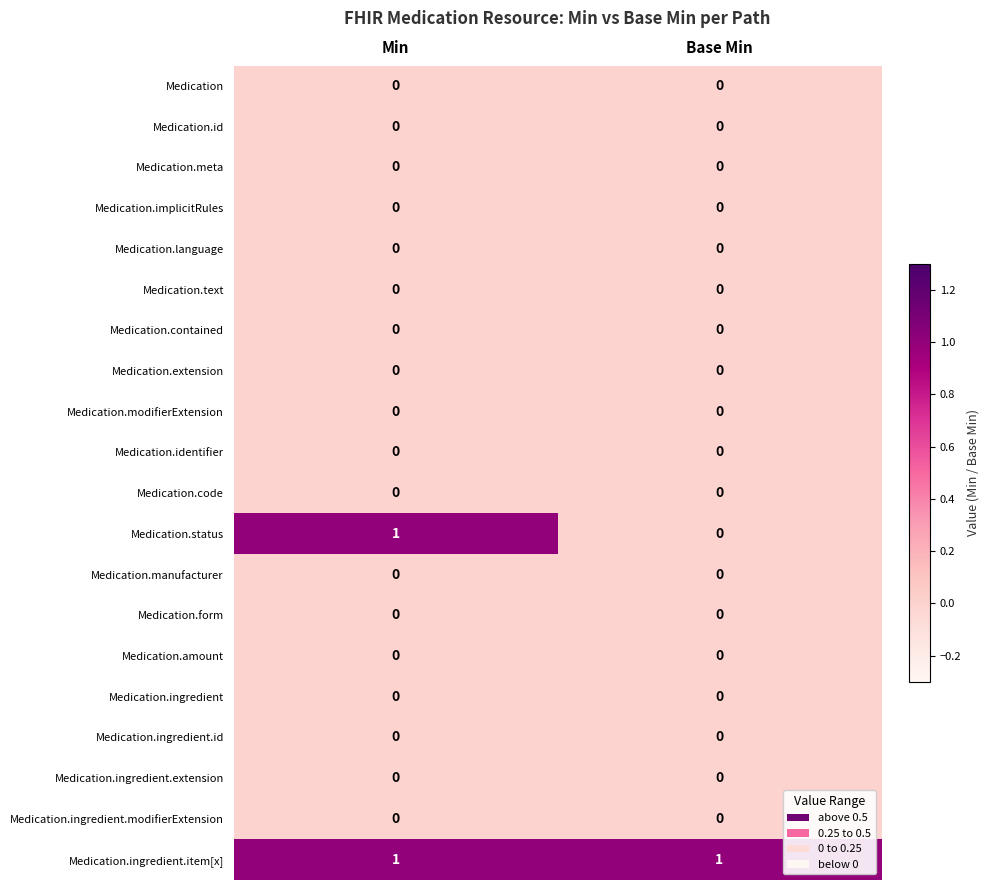

Which series has the largest total across all categories?

Medication.ingredient.item[x]